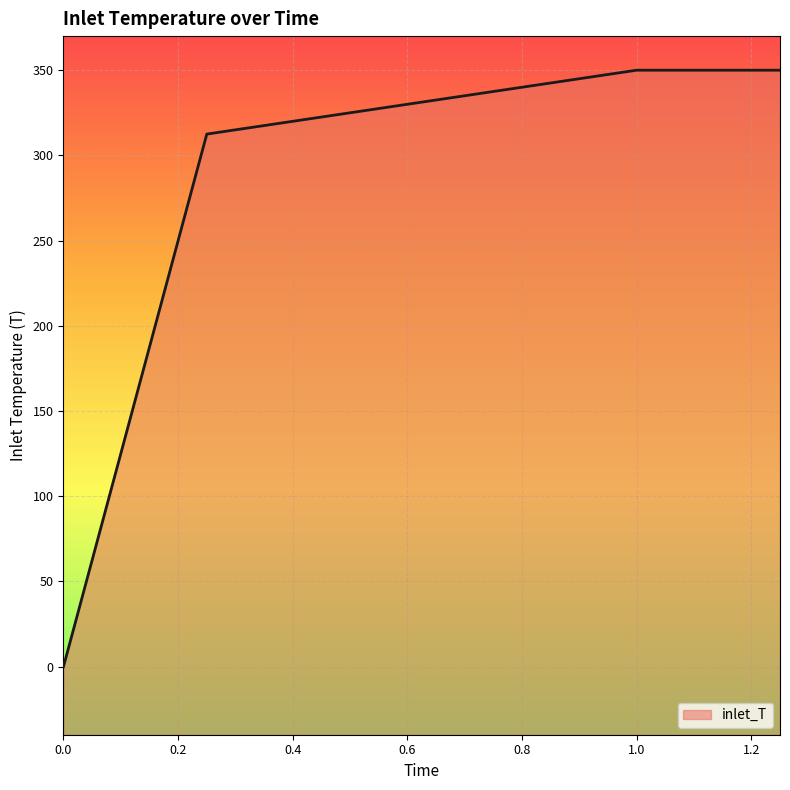

What position from the right is 0.75?

3